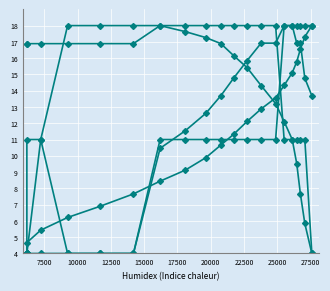

What is the value of the col_0 point at the 20th from the left?

18.0